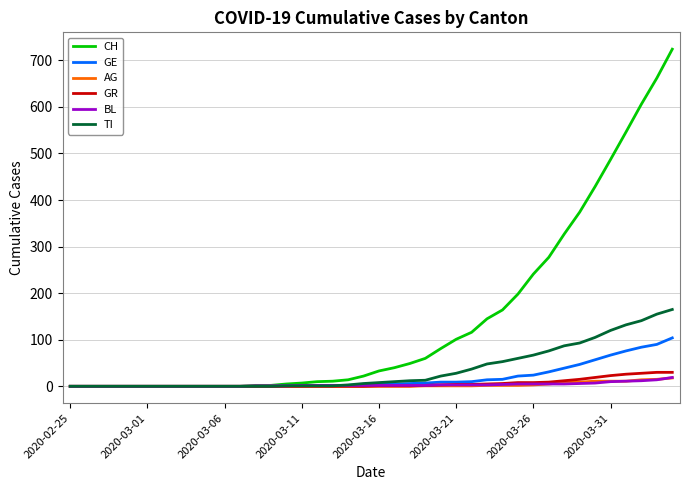

Which series has the largest total across all categories?

CH